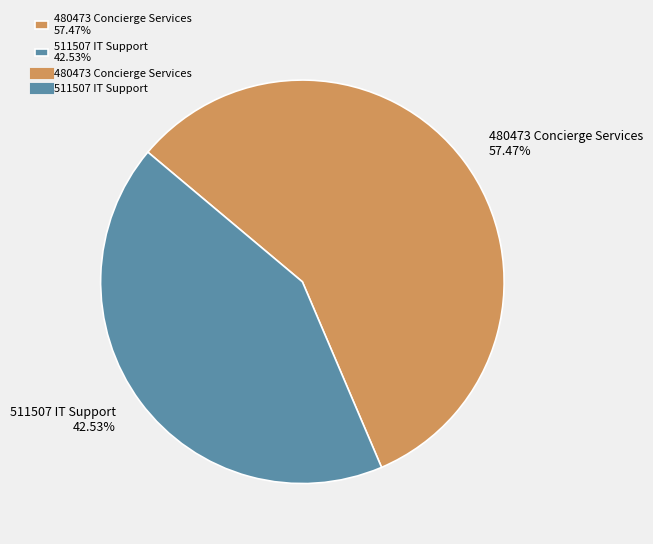

What portion of the pie excludes 480473 Concierge Services?

42.5%